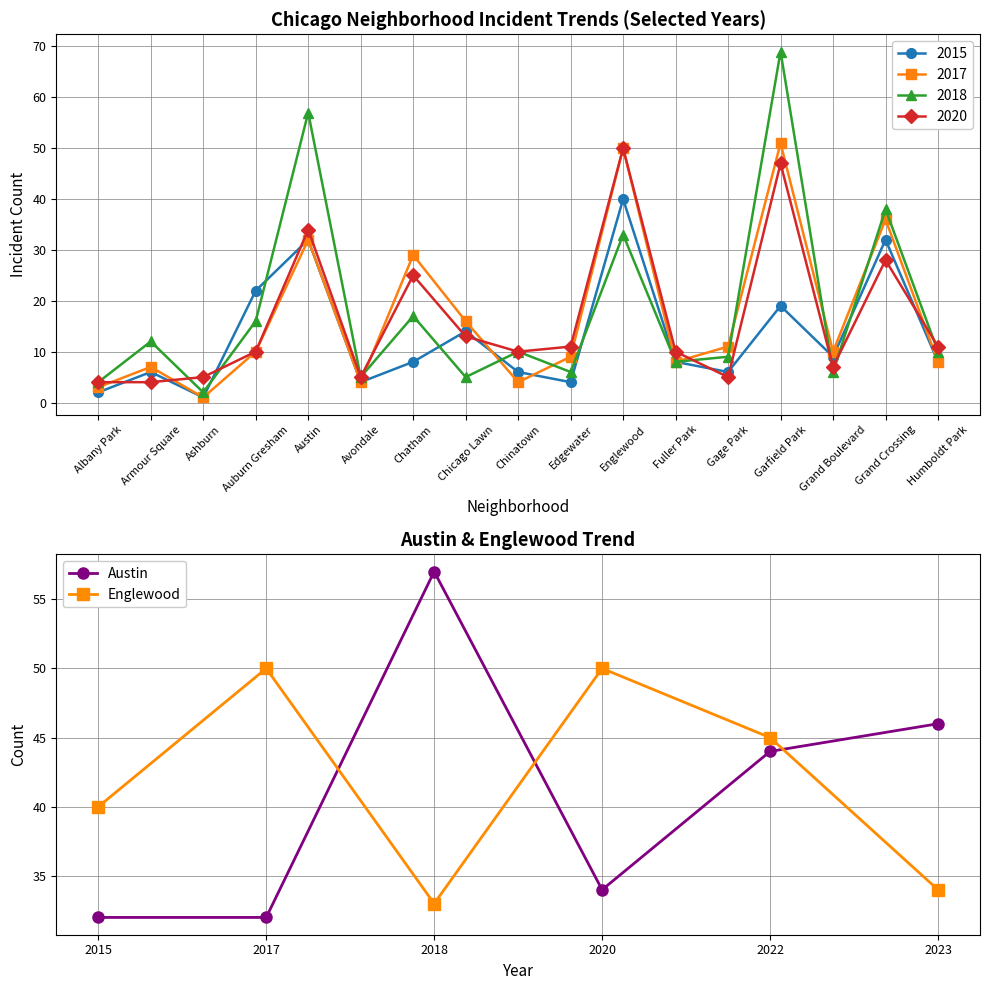

Which series has the widest spread of values?

Austin